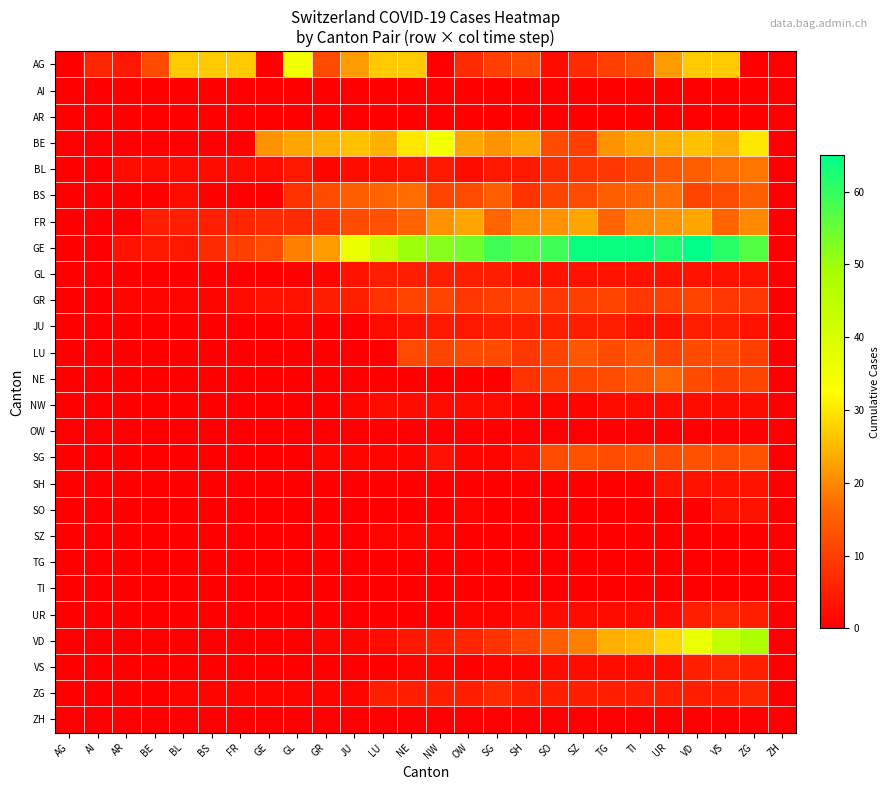

What is the maximum value shown in the chart?

65